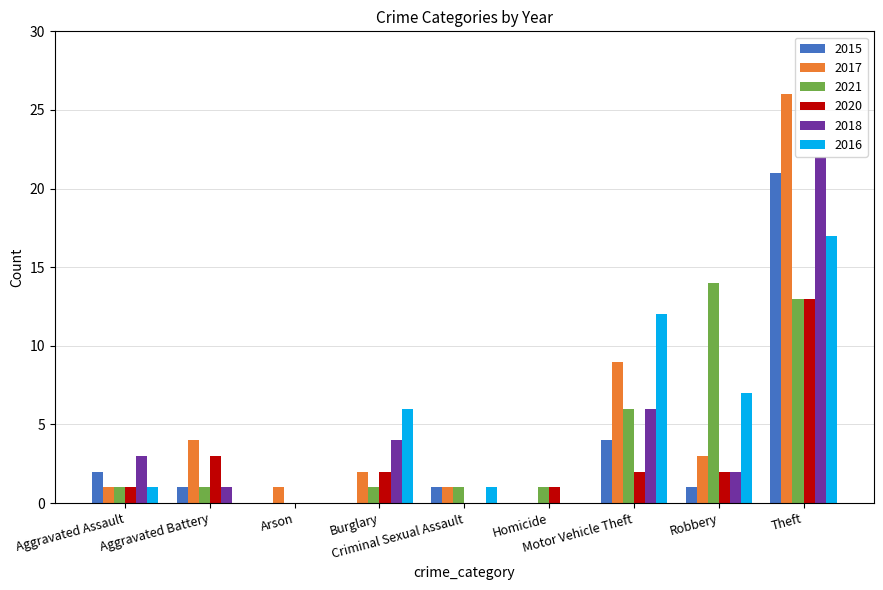

Does the chart contain stacked bars?

No